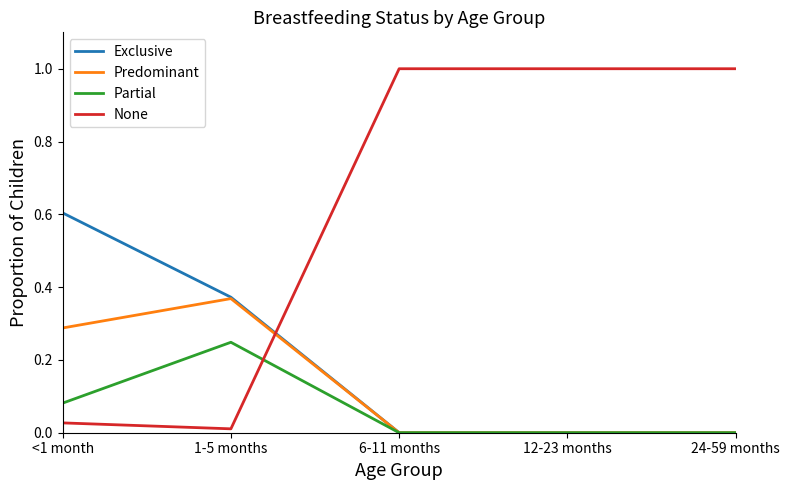

Is it true that Predominant equals -0.2 at 24-59 months?

False